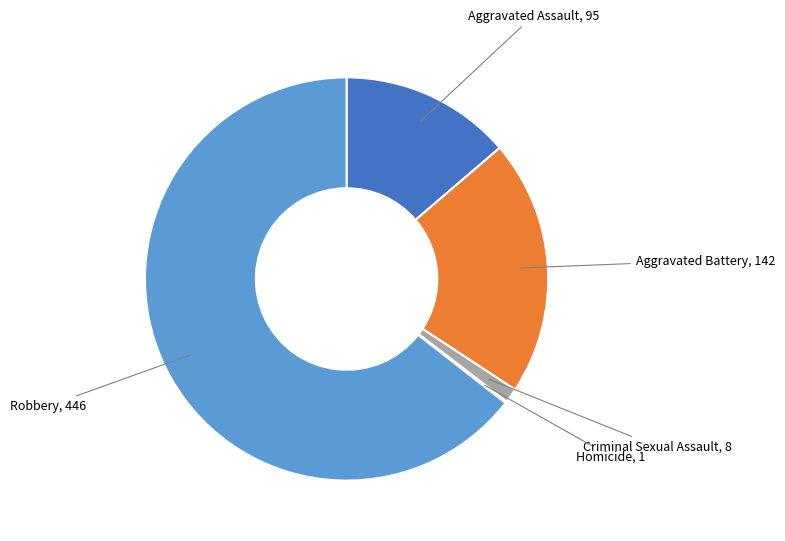

Is there any slice that represents more than half of the pie?

Yes